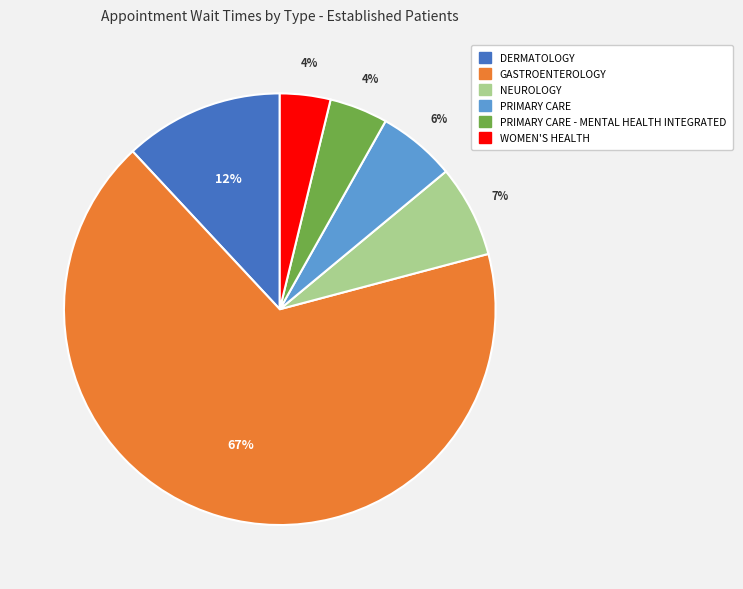

Is there any slice that represents more than half of the pie?

Yes